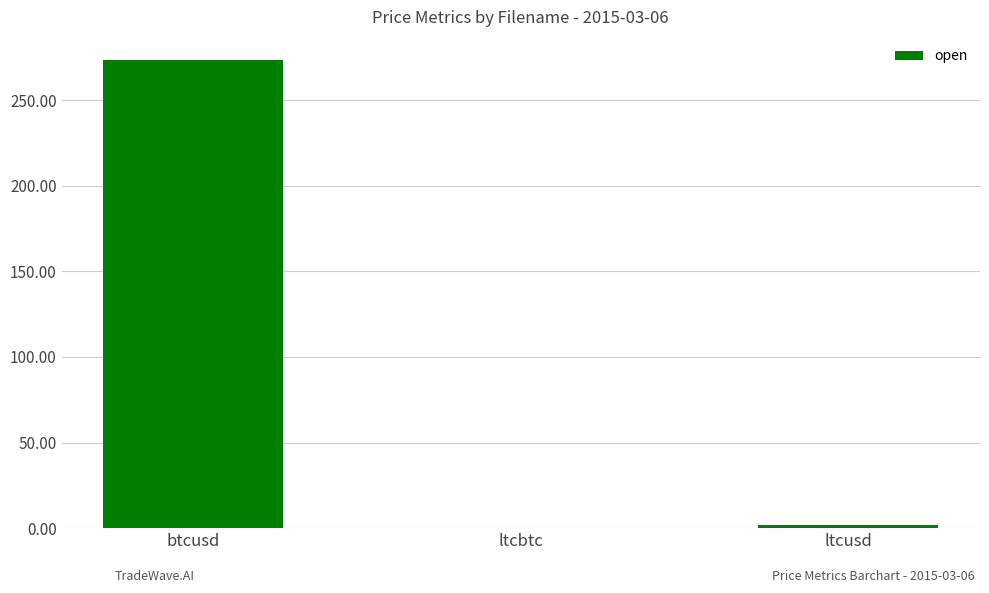

What is the sum of all values?

275.3